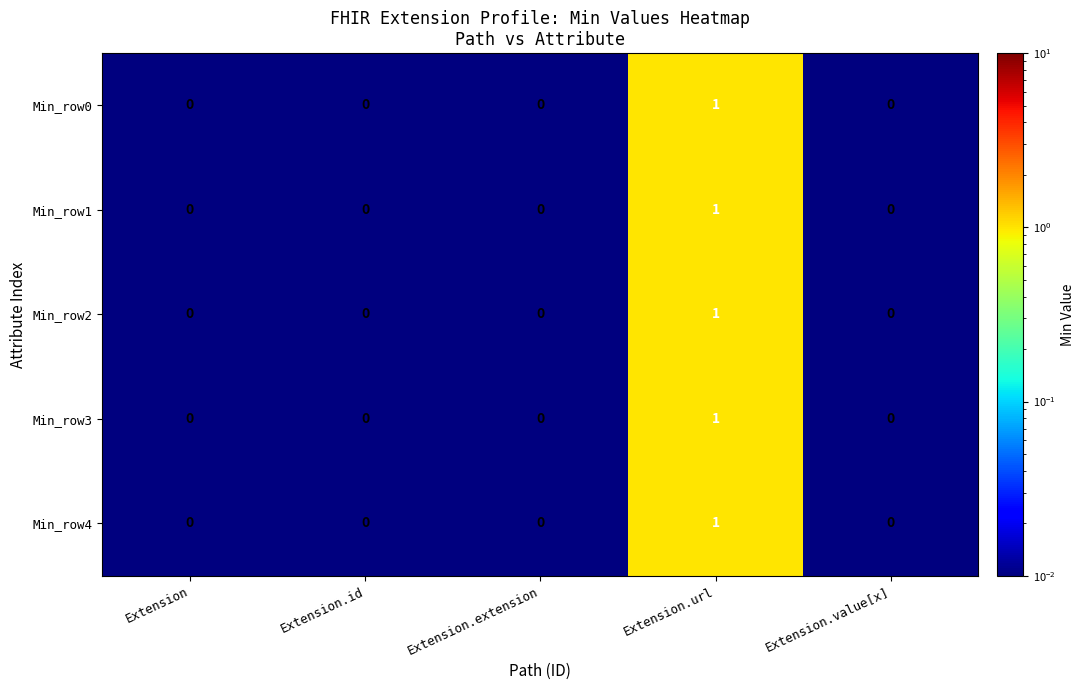

How many Min_row3 values are between 0 and 1?

5